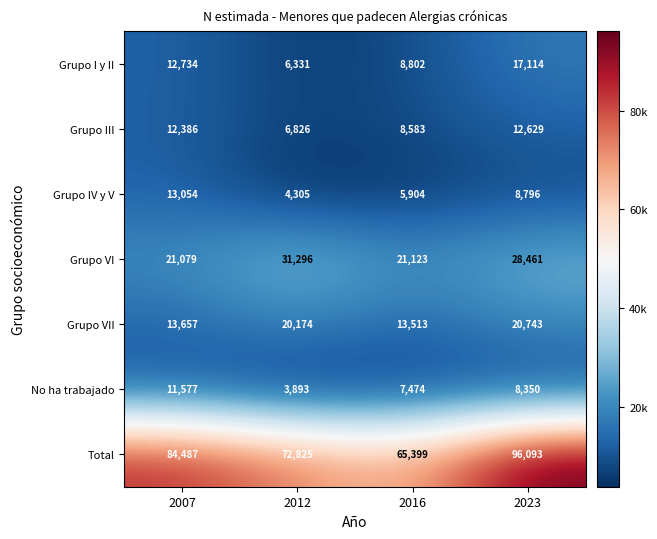

At which category is the sum across all series the highest?

2023